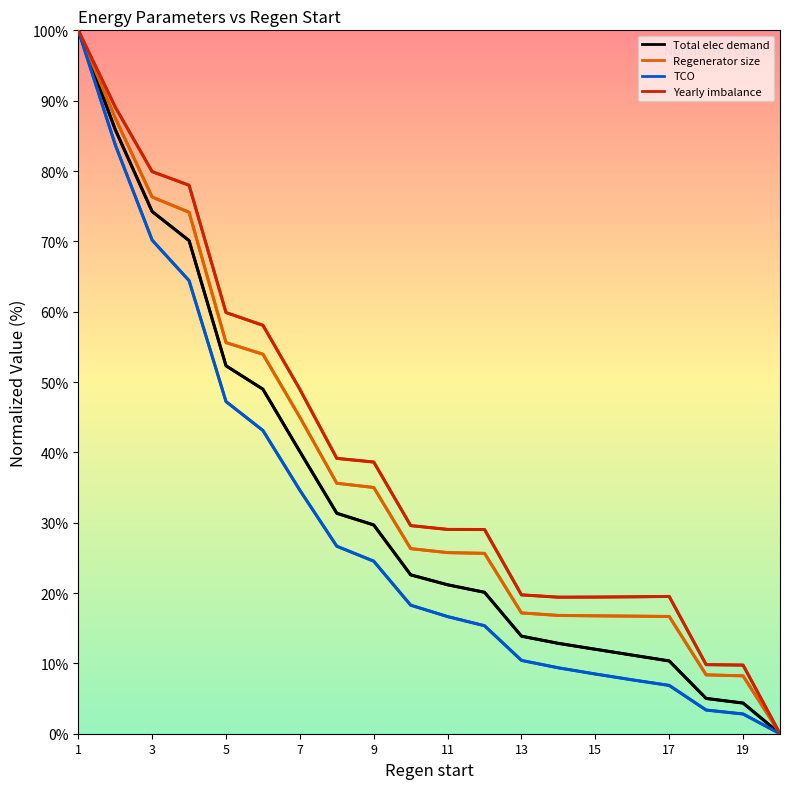

List the series in order of their overall mean, highest first.

Yearly imbalance, Regenerator size, Total elec demand, TCO